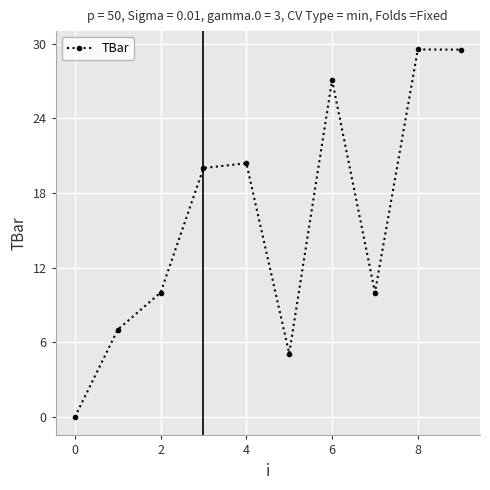

How many data points are less than 20?

5